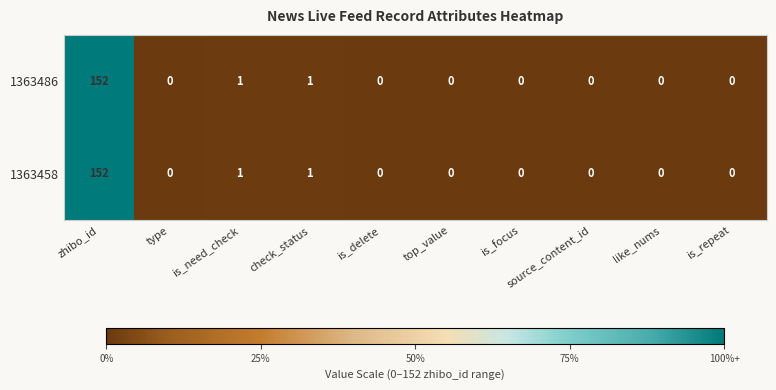

What is the sum of the 1363486 values at type and zhibo_id?

152